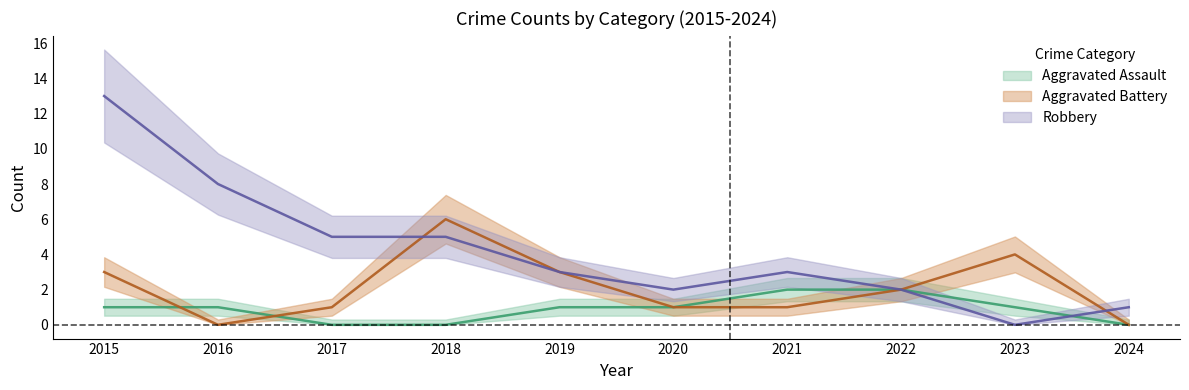

At which label does Robbery reach its minimum?

2023